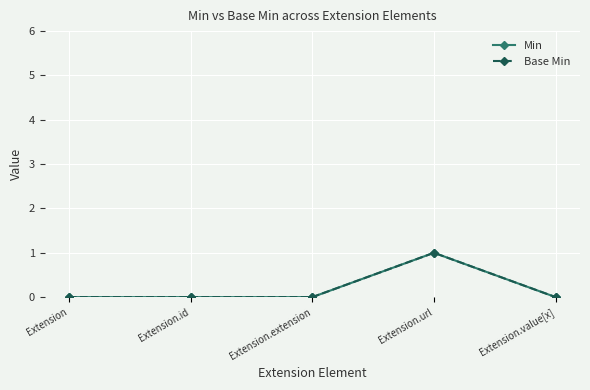

How many lines are shown in the chart?

2